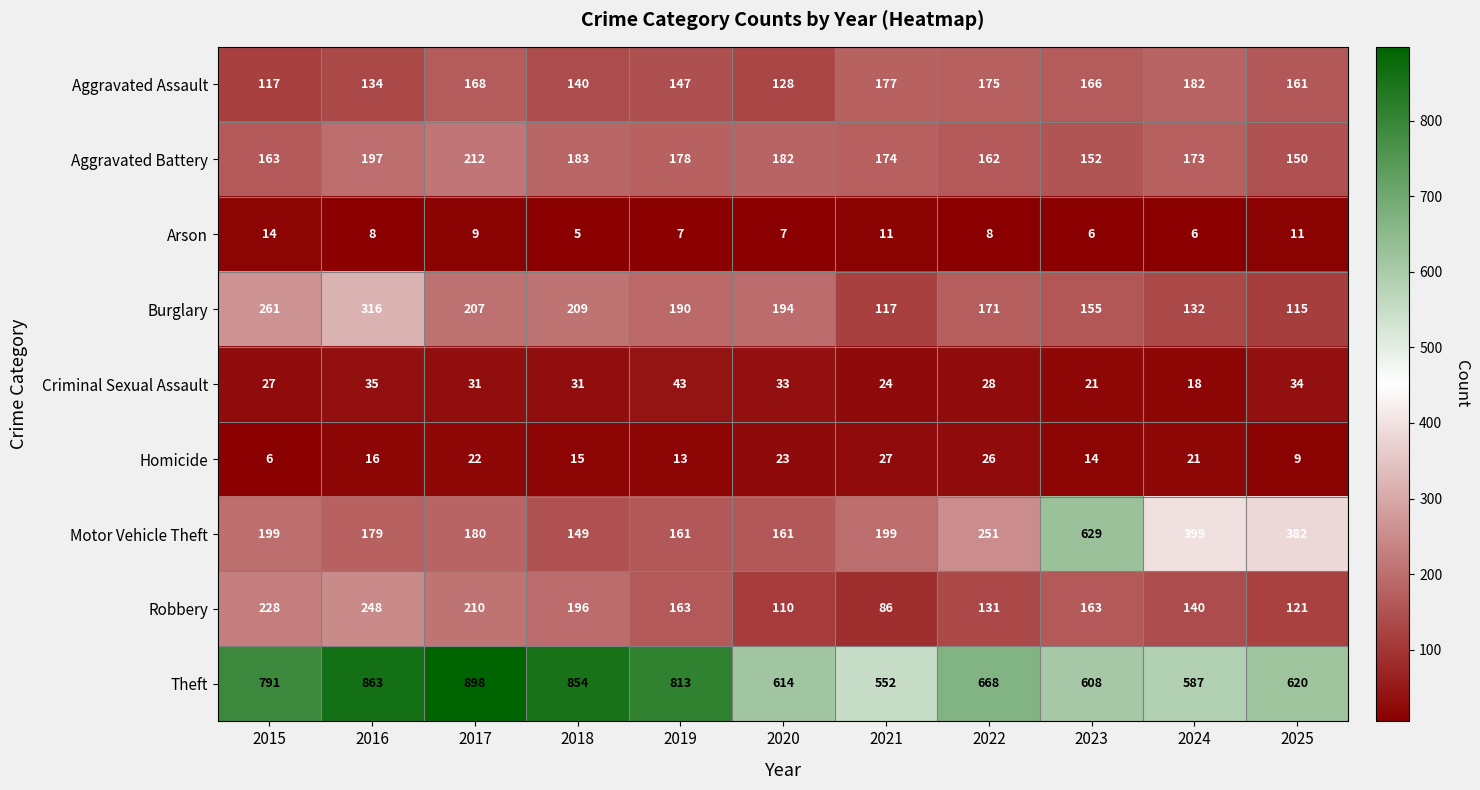

What is the spread (max minus min) of values at 2020?

607